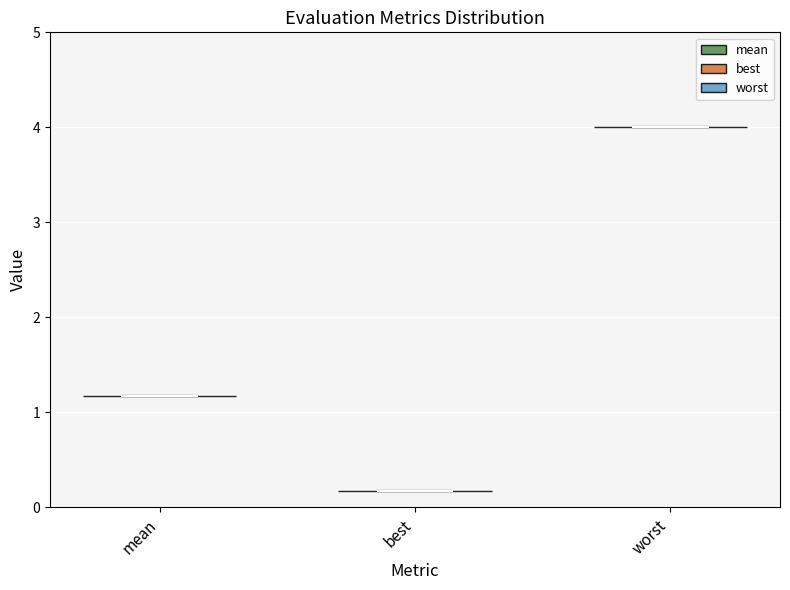

Reading left to right, read every violin against the y-axis: where its median line is, and the lowest and highest points it reaches. The values are not printed on the chart, so give them approximately, as read against the axis.

mean: median line 1.2, lowest point 1.2, highest point 1.2
best: median line 0.2, lowest point 0.2, highest point 0.2
worst: median line 4.0, lowest point 4.0, highest point 4.0